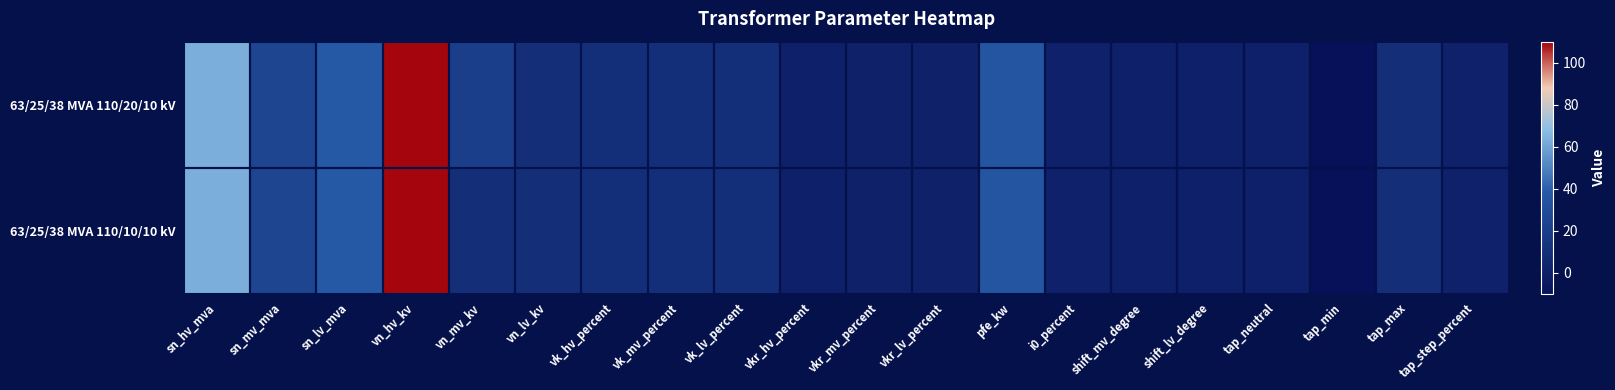

At how many categories does at least one series exceed 49?

2